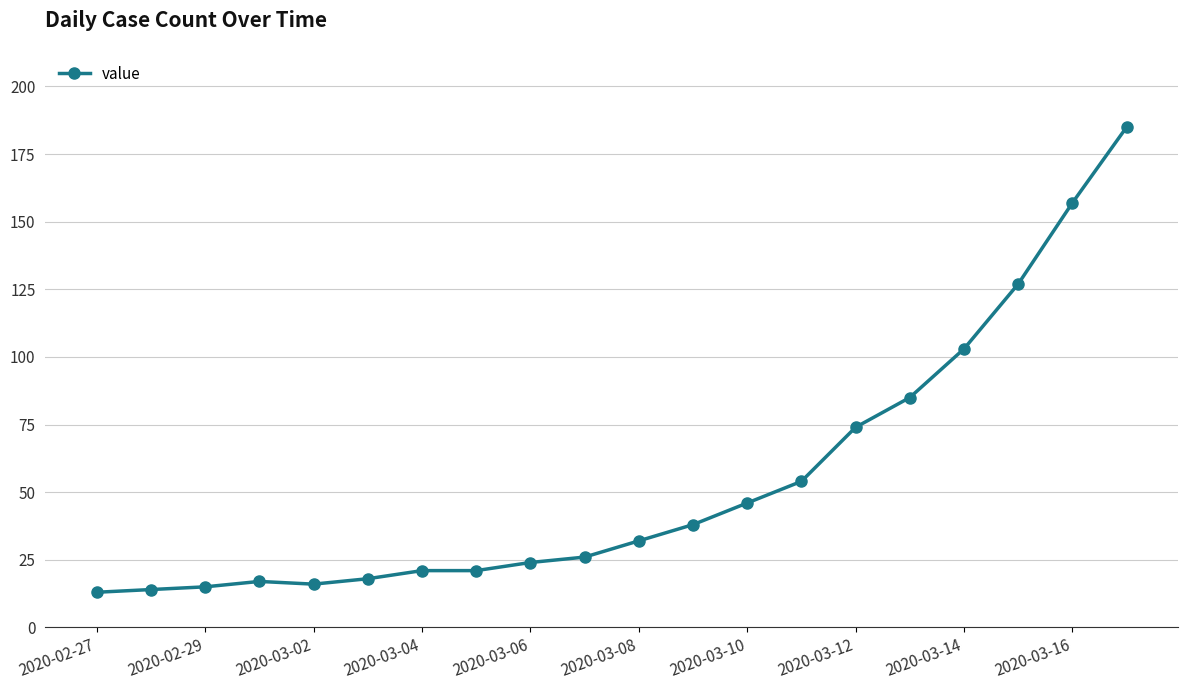

What is the minimum value shown in the chart?

13